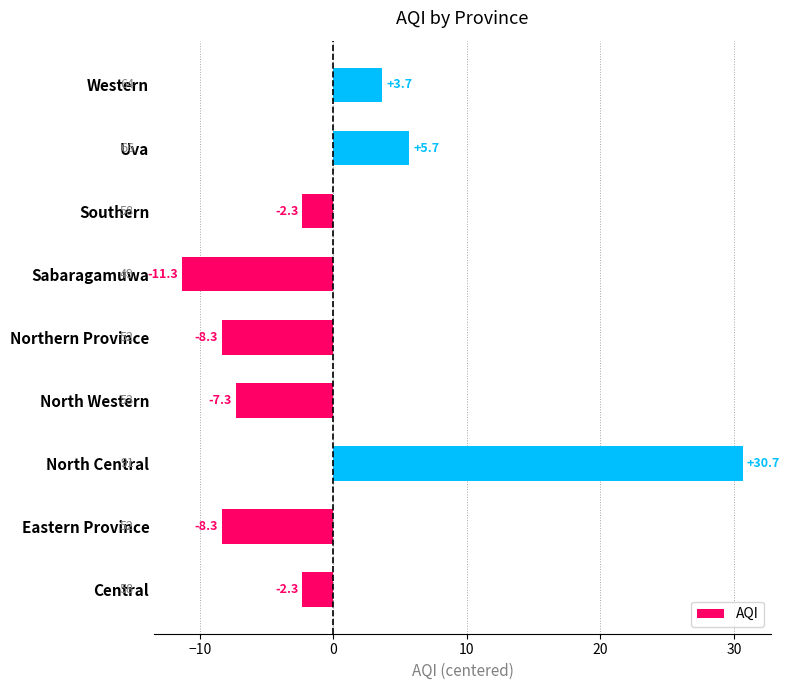

Which category has the lowest value across all series?

Sabaragamuwa